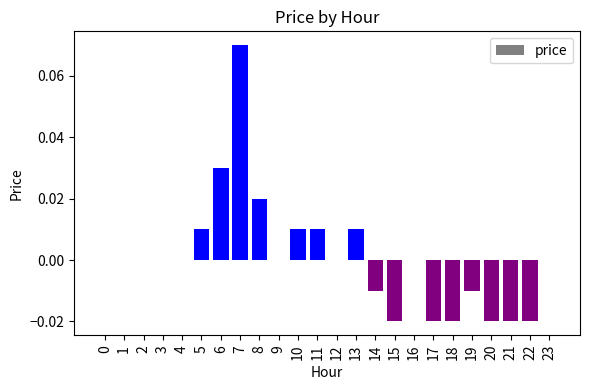

The chart shows a value of -0.0 at 18. True or false?

True